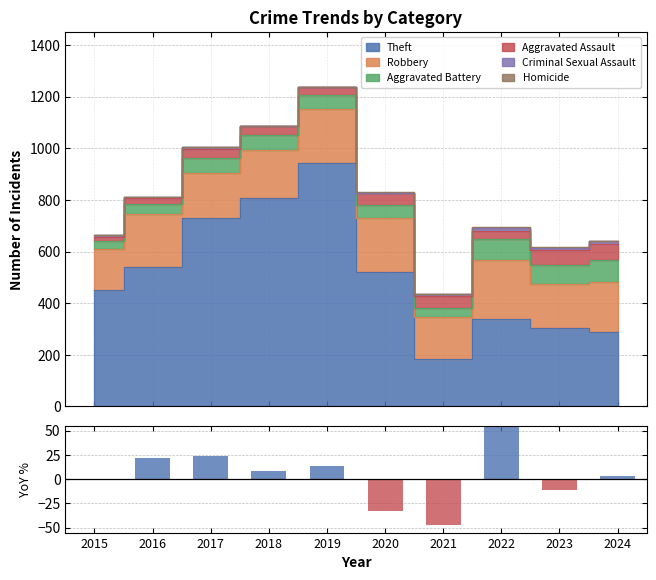

Does the chart contain stacked bars?

No